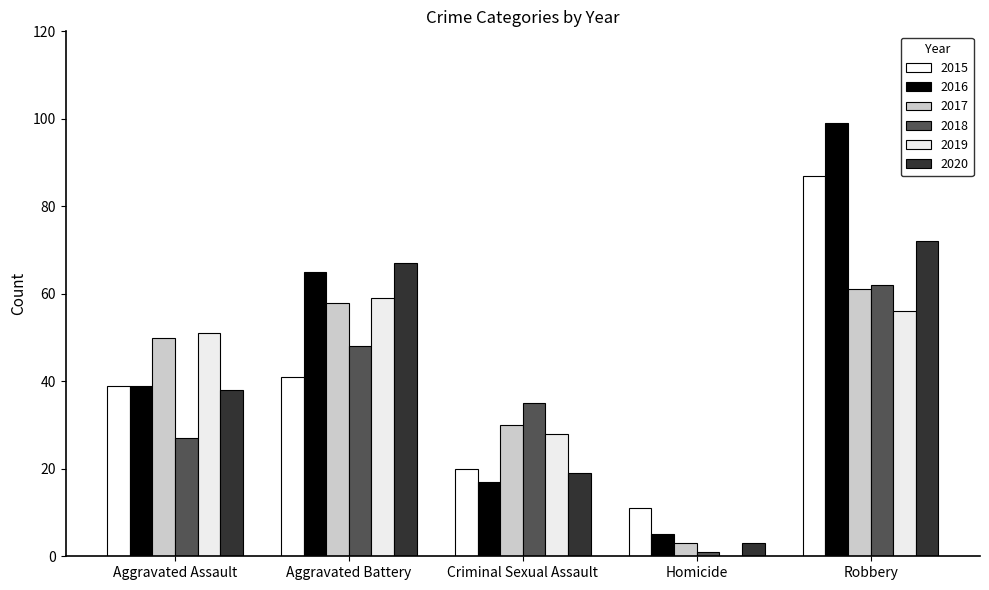

Which series has the largest total across all categories?

2016